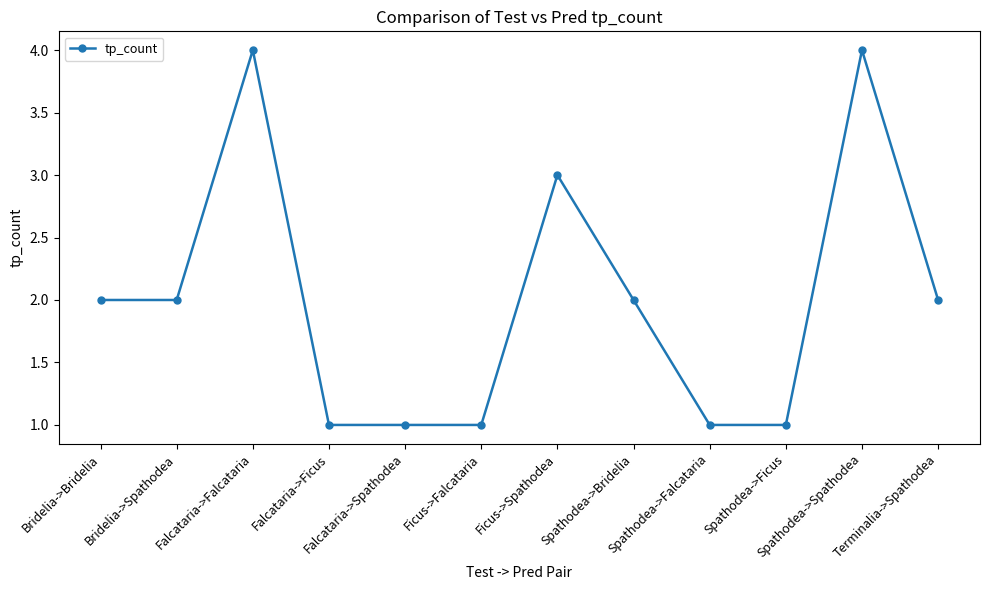

Where is the first local maximum?

Falcataria->Falcataria